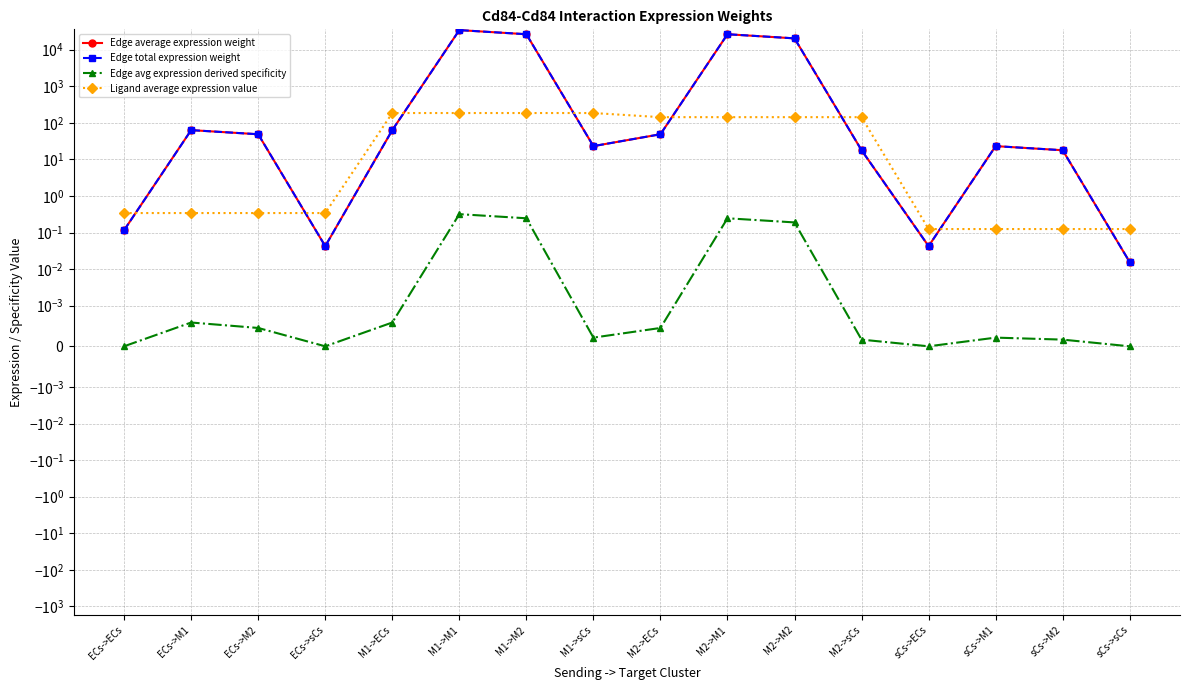

Does the chart display data point markers on the line(s)?

Yes